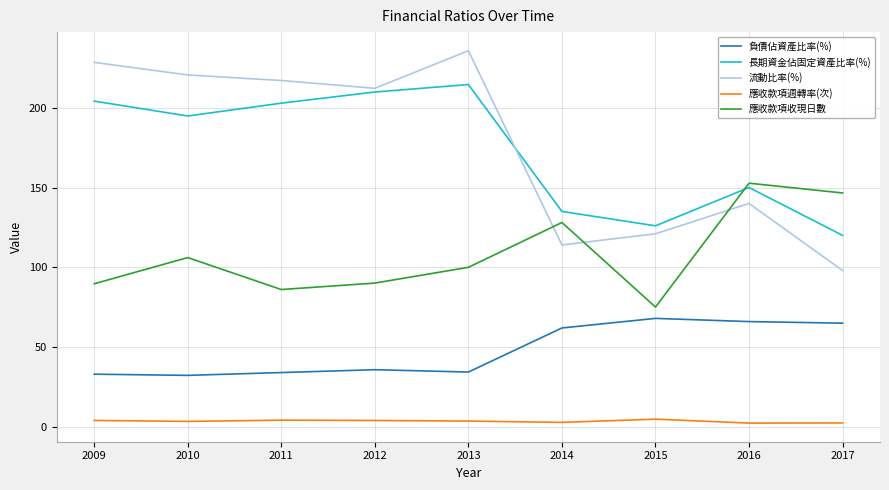

True or false: 長期資金佔固定資產比率(%) and 應收款項週轉率(次) intersect in this chart.

False